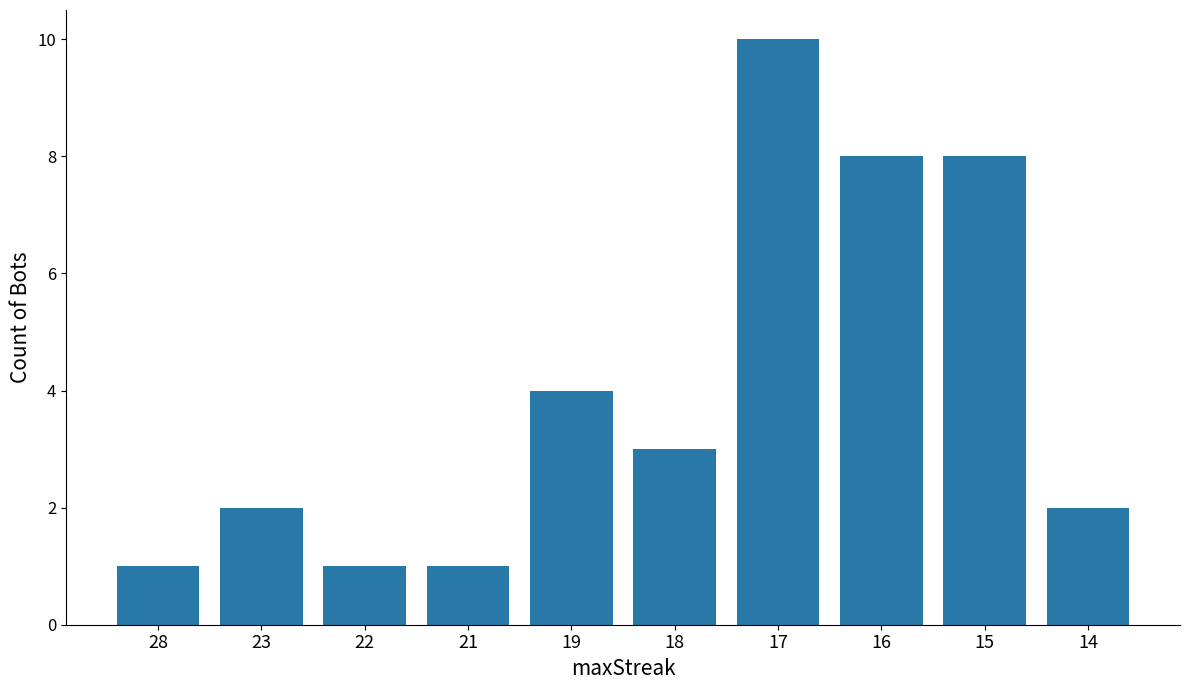

Reading right to left, transcribe all the data shown in this chart.

14=2	15=8	16=8	17=10	18=3	19=4	21=1	22=1	23=2	28=1